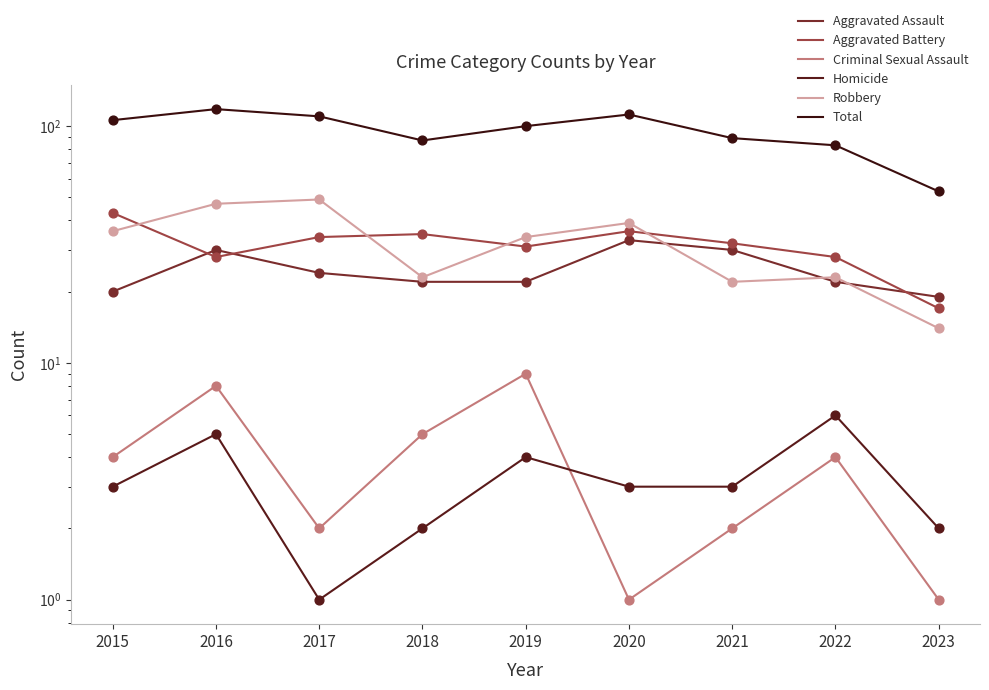

What are all the series names shown in the legend?

Aggravated Assault, Aggravated Battery, Criminal Sexual Assault, Homicide, Robbery, Total